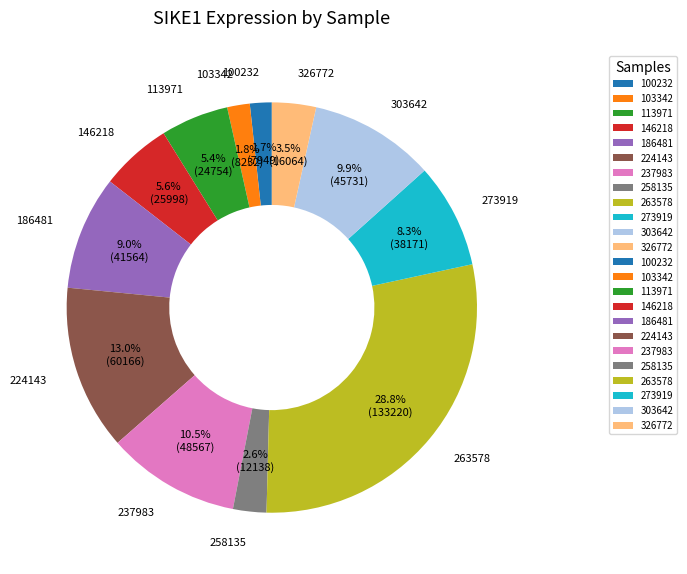

What is the ratio of the value at 224143 to the value at 258135?

5.0